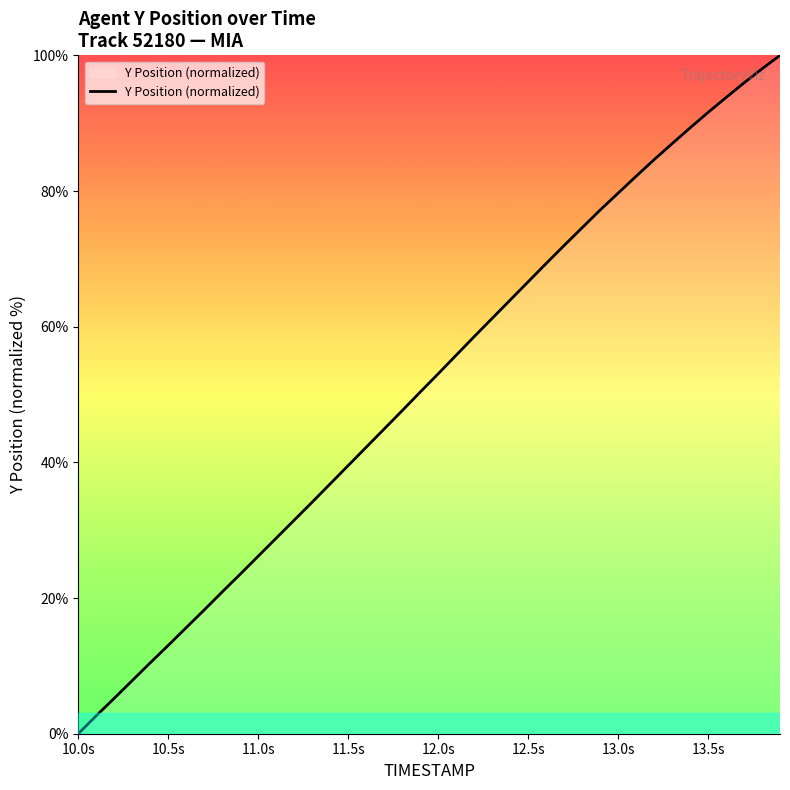

What is the difference between the maximum and minimum values?

100.0